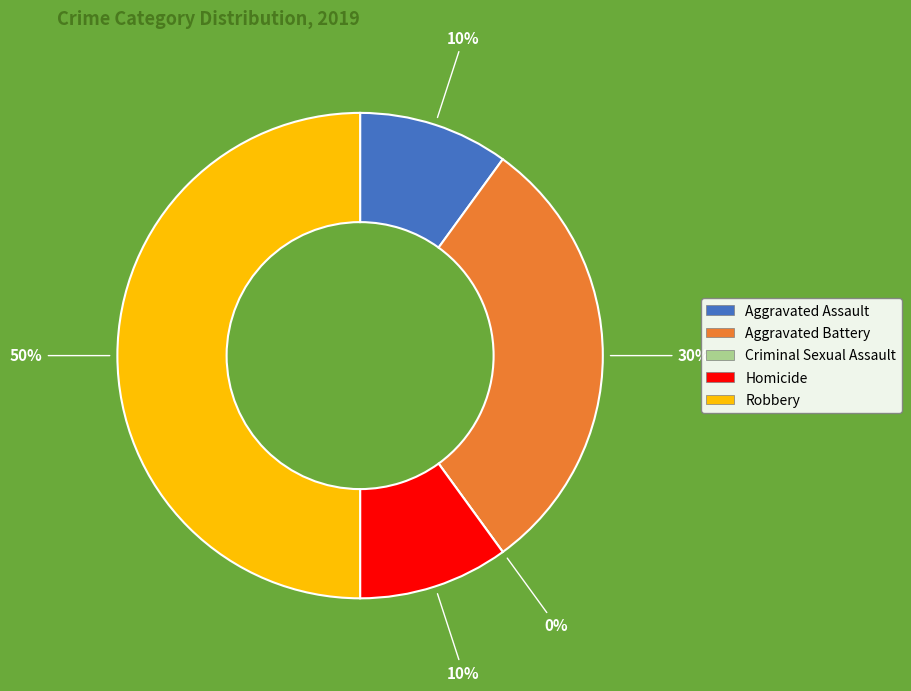

Does Aggravated Battery represent more than half of the total?

No